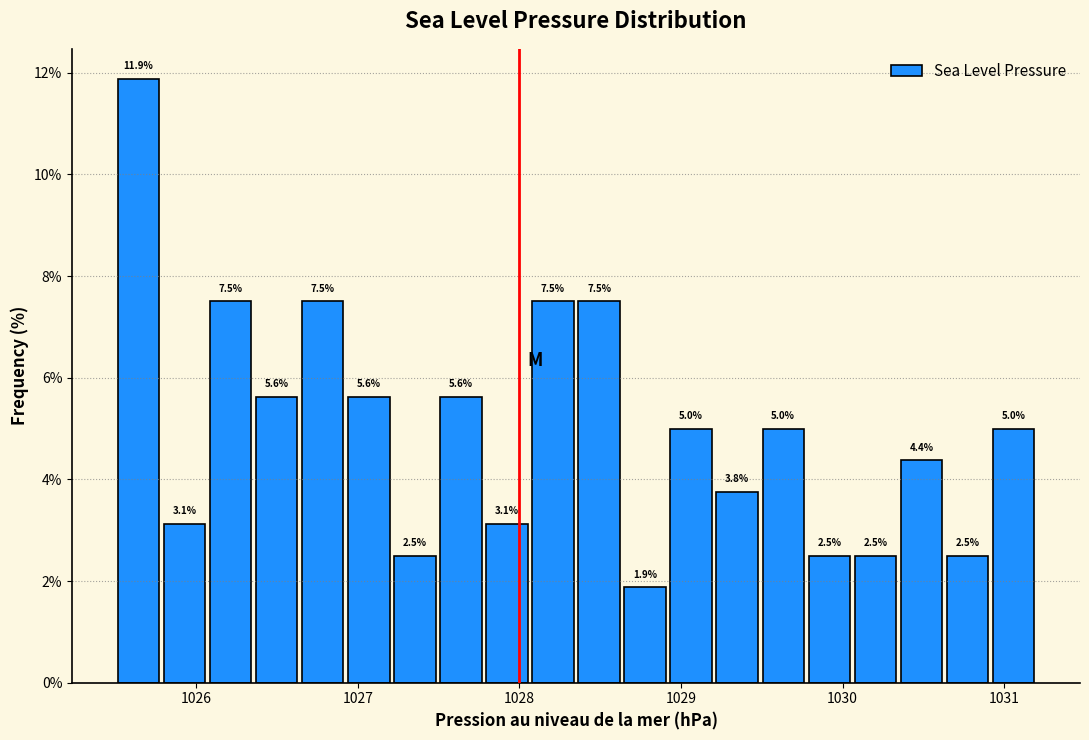

Read against the x-axis, roughly where is the centre of the tallest bar?

1025.6